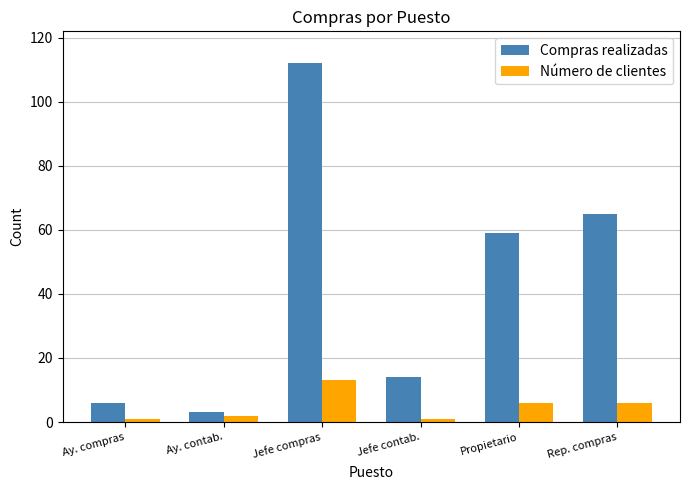

What is the minimum value shown in the chart?

1